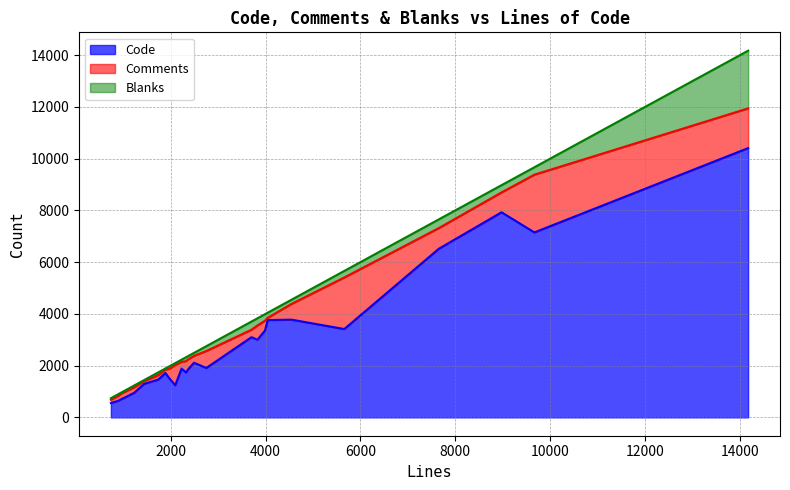

What is the minimum value for Code?

555